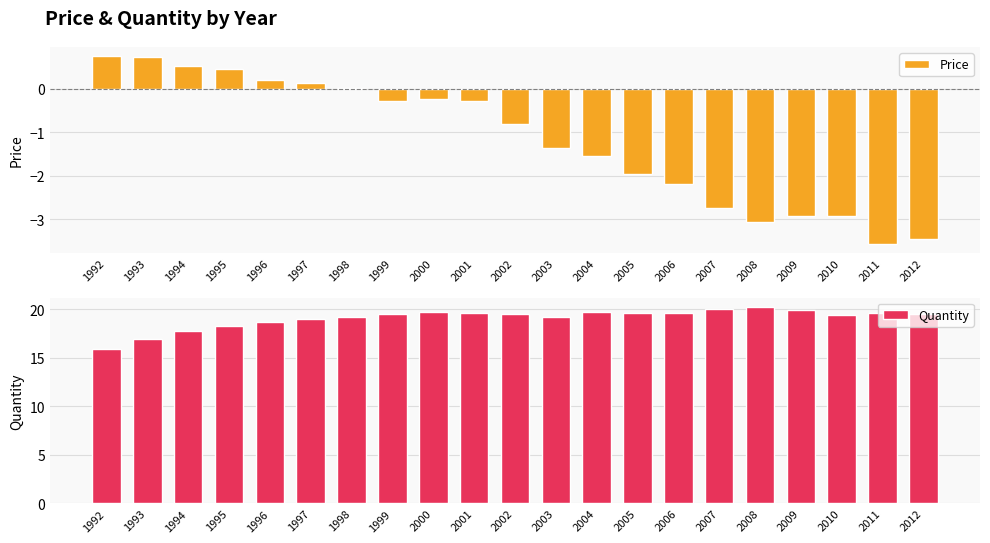

Reading left to right, list all the values displayed in this chart.

Price: 1992=0.7	1993=0.7	1994=0.5	1995=0.5	1996=0.2	1997=0.1	1998=0.0	1999=-0.3	2000=-0.2	2001=-0.3	2002=-0.8	2003=-1.4	2004=-1.5	2005=-2.0	2006=-2.2	2007=-2.7	2008=-3.1	2009=-2.9	2010=-2.9	2011=-3.6	2012=-3.4
Quantity: 1992=15.9	1993=16.9	1994=17.7	1995=18.2	1996=18.6	1997=19.0	1998=19.2	1999=19.5	2000=19.7	2001=19.6	2002=19.5	2003=19.2	2004=19.6	2005=19.6	2006=19.6	2007=20.0	2008=20.2	2009=19.9	2010=19.4	2011=19.5	2012=19.5